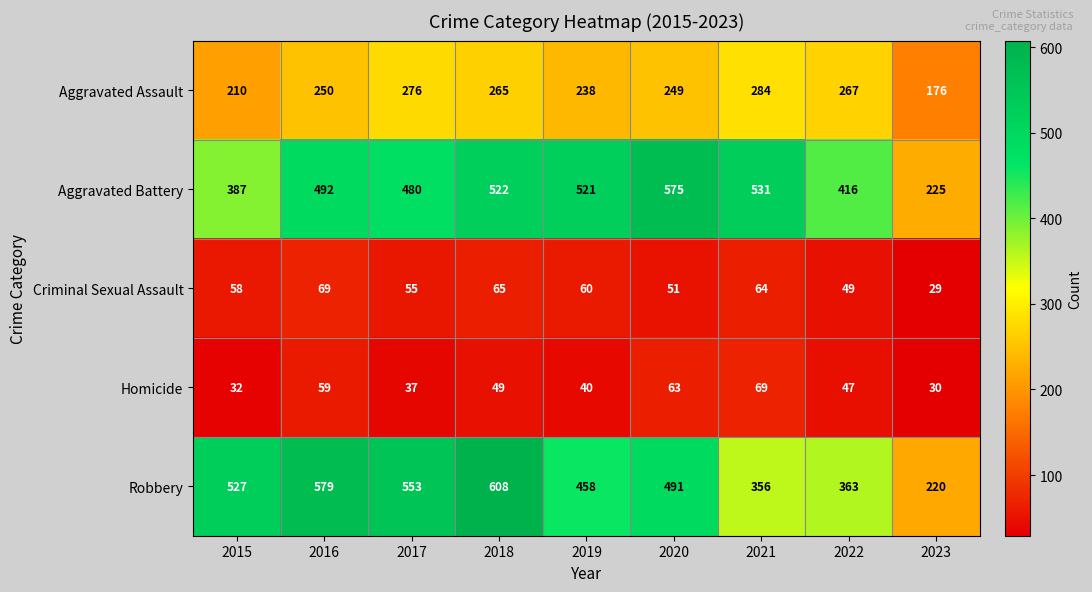

What is the spread (max minus min) of values at 2016?

520